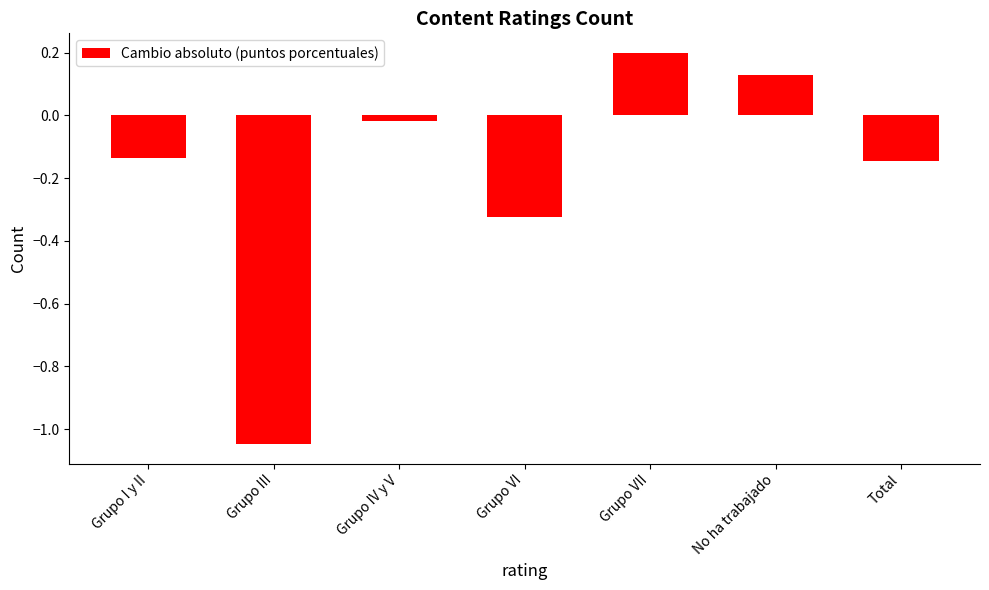

What is the label of the 4th bar from the right?

Grupo VI